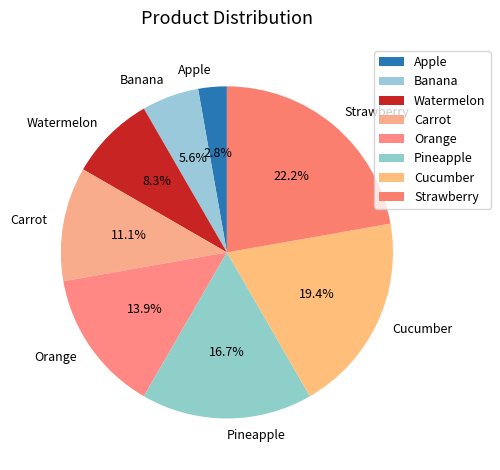

To the nearest percent, what portion does Banana represent?

6%